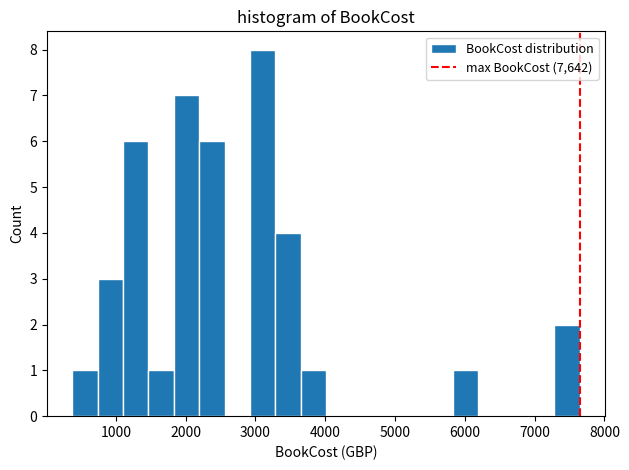

Read against the x-axis, roughly where is the centre of the tallest bar?

3100